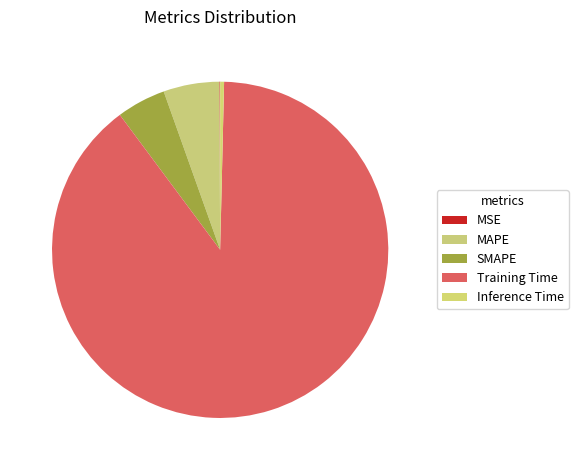

Between MSE and MAPE, which is larger?

MAPE